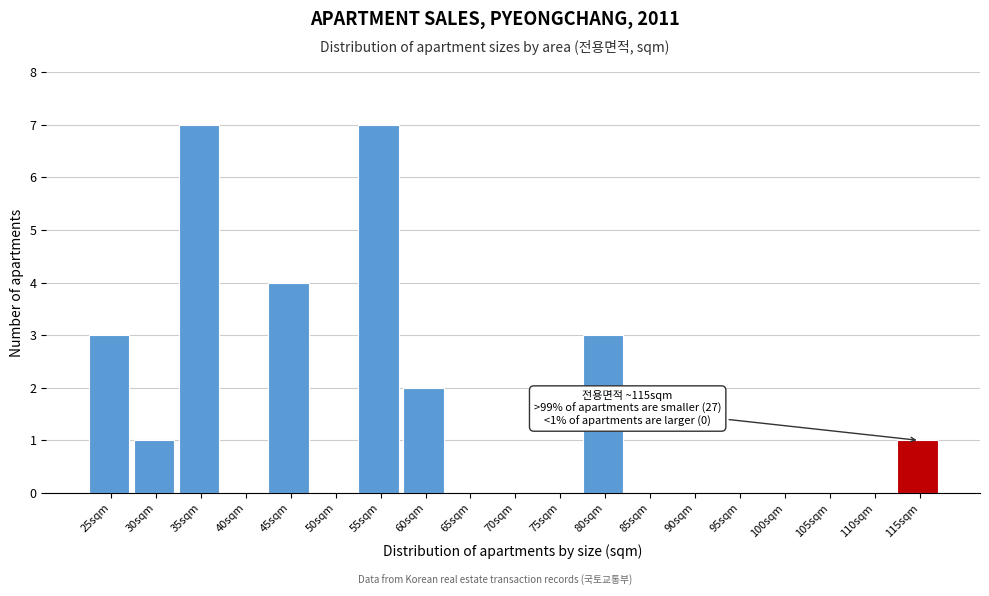

Reading right to left, list all the values displayed in this chart.

115sqm=1	110sqm=0	105sqm=0	100sqm=0	95sqm=0	90sqm=0	85sqm=0	80sqm=3	75sqm=0	70sqm=0	65sqm=0	60sqm=2	55sqm=7	50sqm=0	45sqm=4	40sqm=0	35sqm=7	30sqm=1	25sqm=3